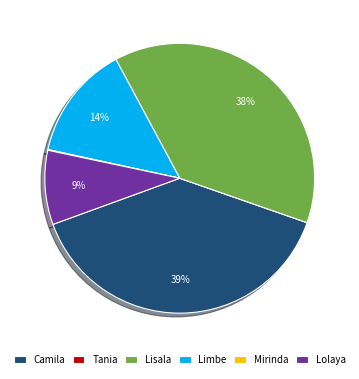

To the nearest percent, what is the average slice percentage?

17%